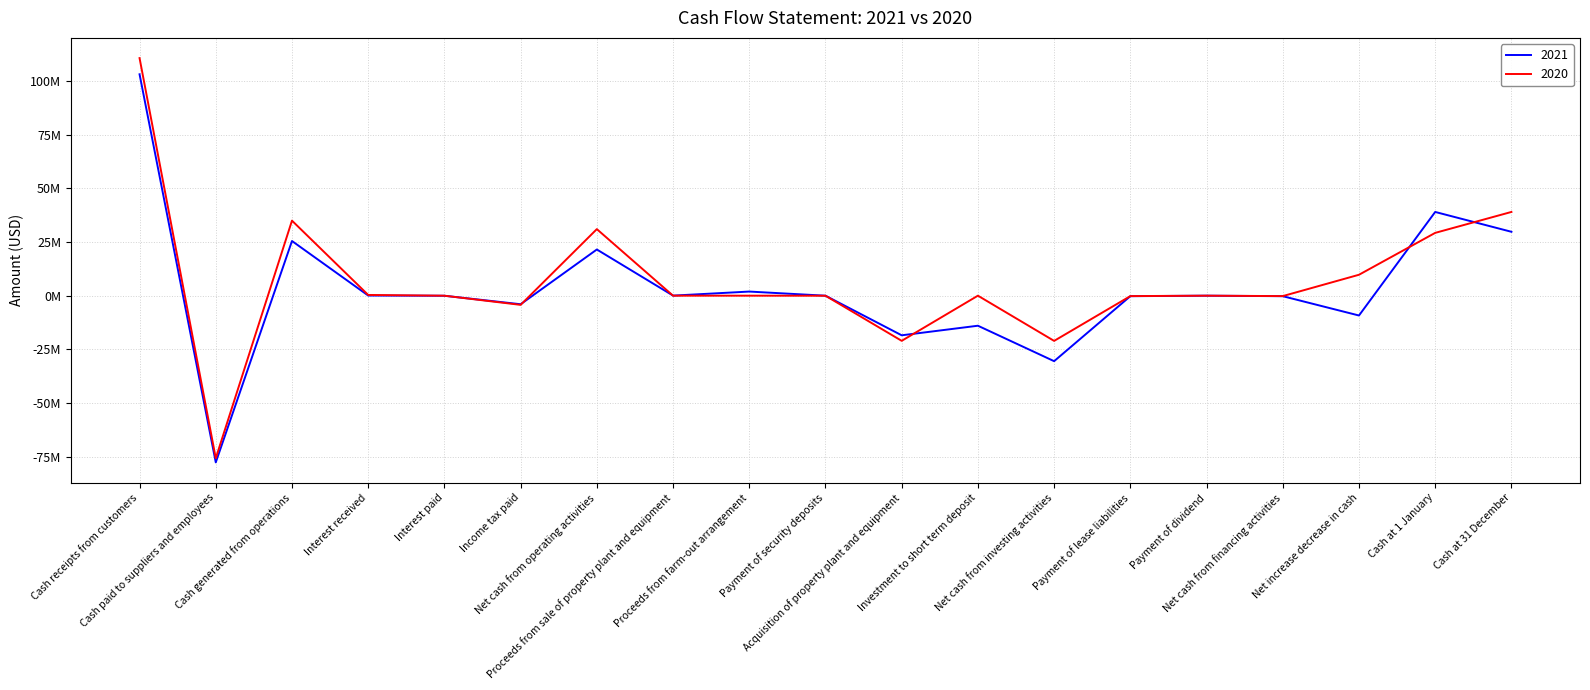

After their last crossing, which series has the higher values: 2020 or 2021?

2020